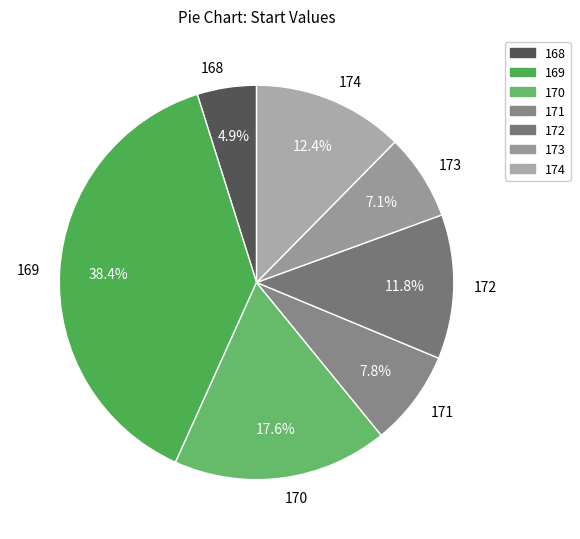

Rank the categories by value from highest to lowest.

169, 170, 174, 172, 171, 173, 168